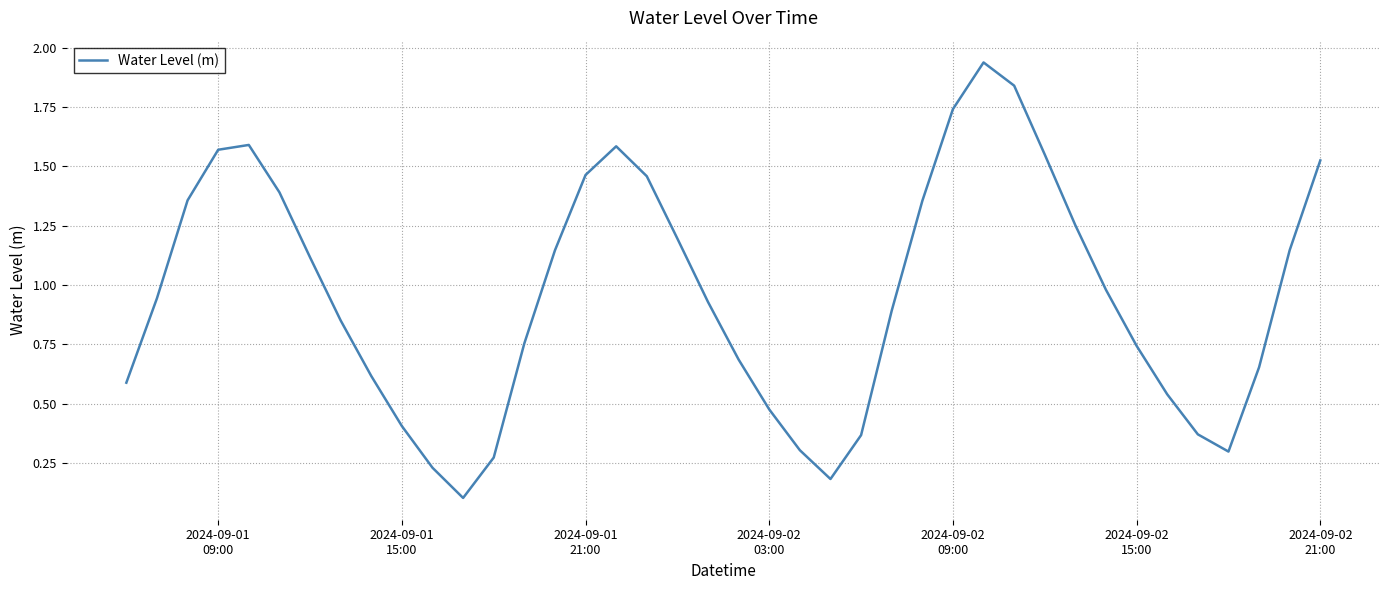

Does the chart have visible grid lines?

Yes